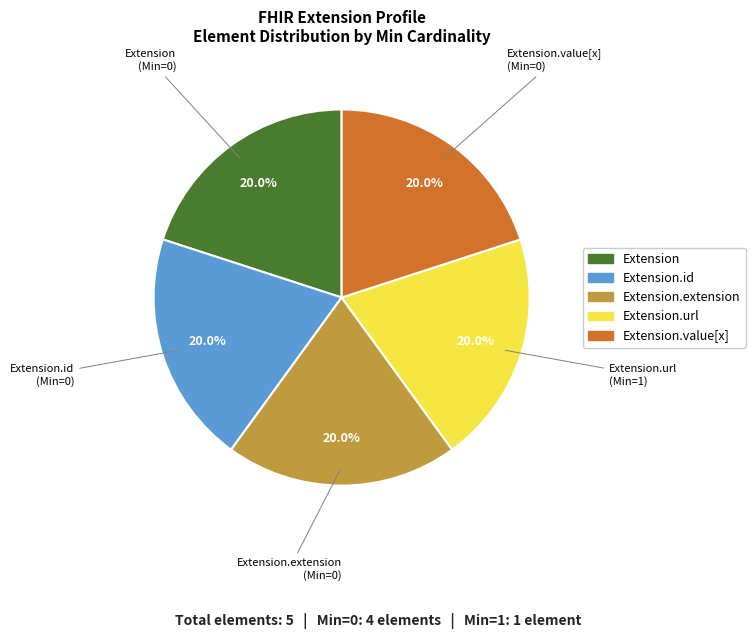

Does Extension account for over 50% of the chart?

No